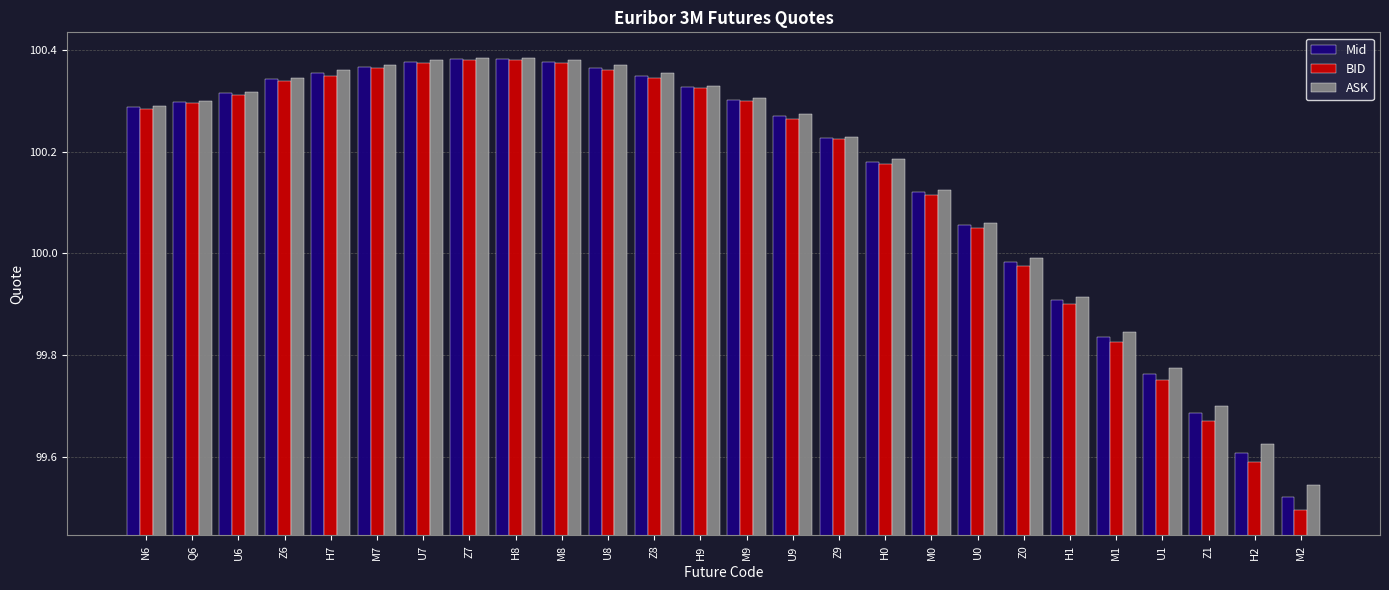

Which series has the largest range (max minus min)?

BID